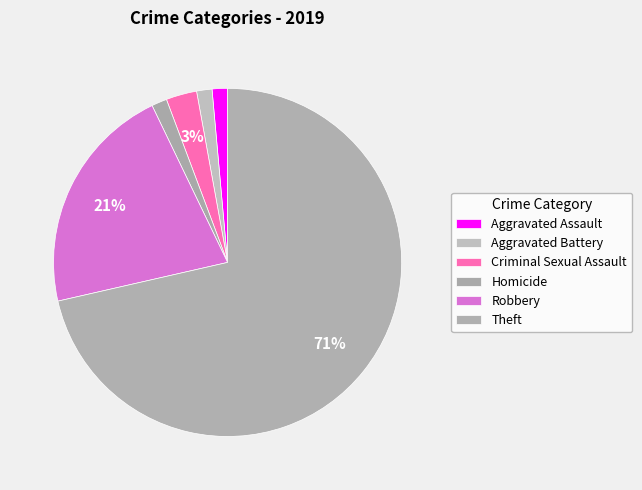

True or false: Robbery accounts for 21% of the total.

True